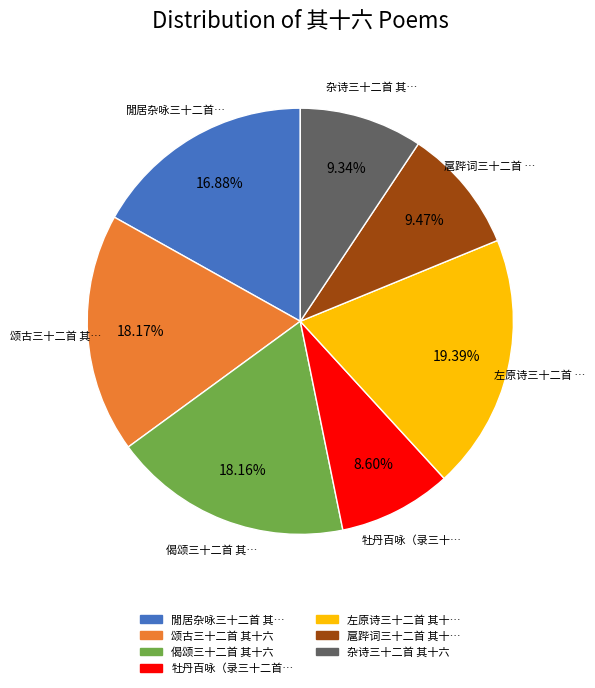

Is there a majority slice in this chart?

No